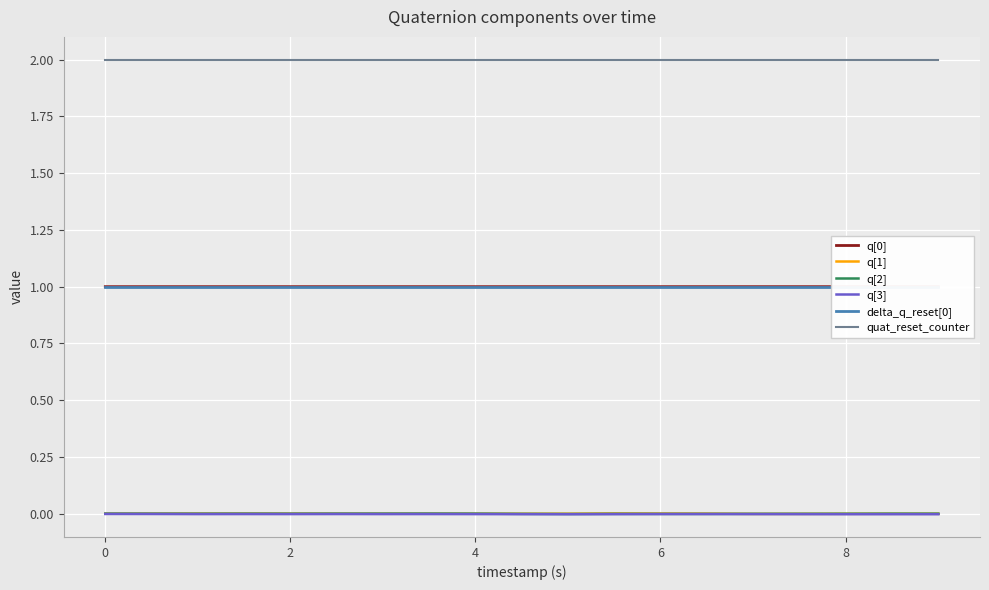

How many lines are shown in the chart?

6